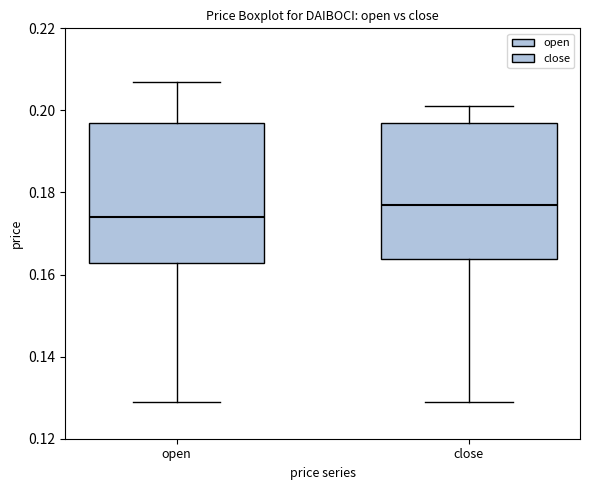

Reading left to right, transcribe this box plot: for each box, give where its median line is, the range the box spans, and where its two whiskers end, as read against the y-axis. The values are not printed on the chart, so give them approximately, as read against the axis.

open: median 0.174, box 0.162 to 0.198, whiskers 0.130 to 0.208
close: median 0.178, box 0.164 to 0.198, whiskers 0.130 to 0.202